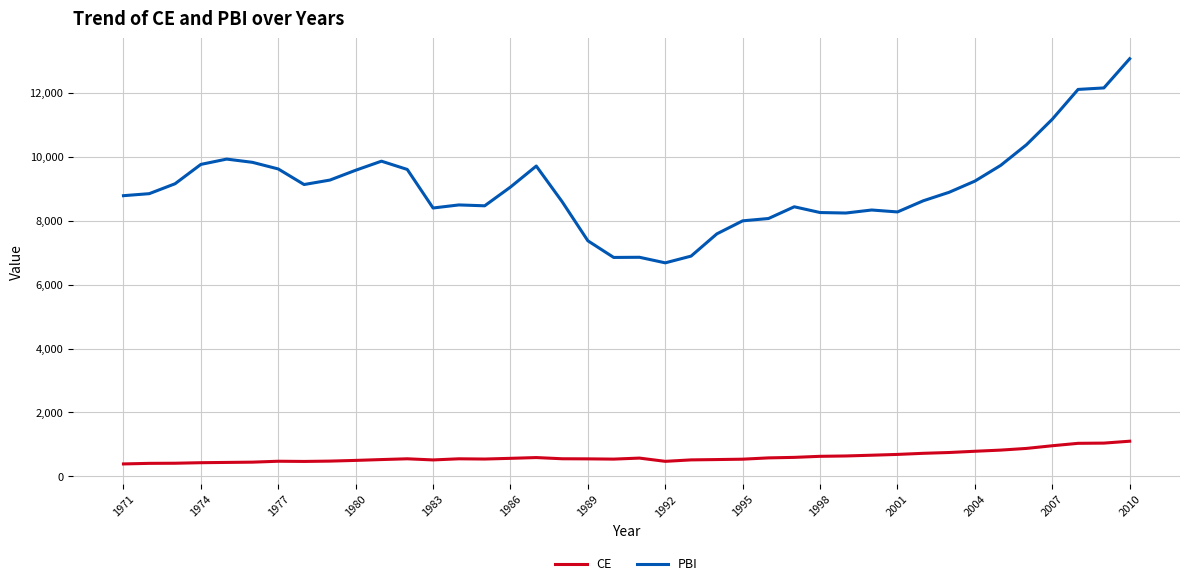

What is the average value of the PBI series?

9034.5